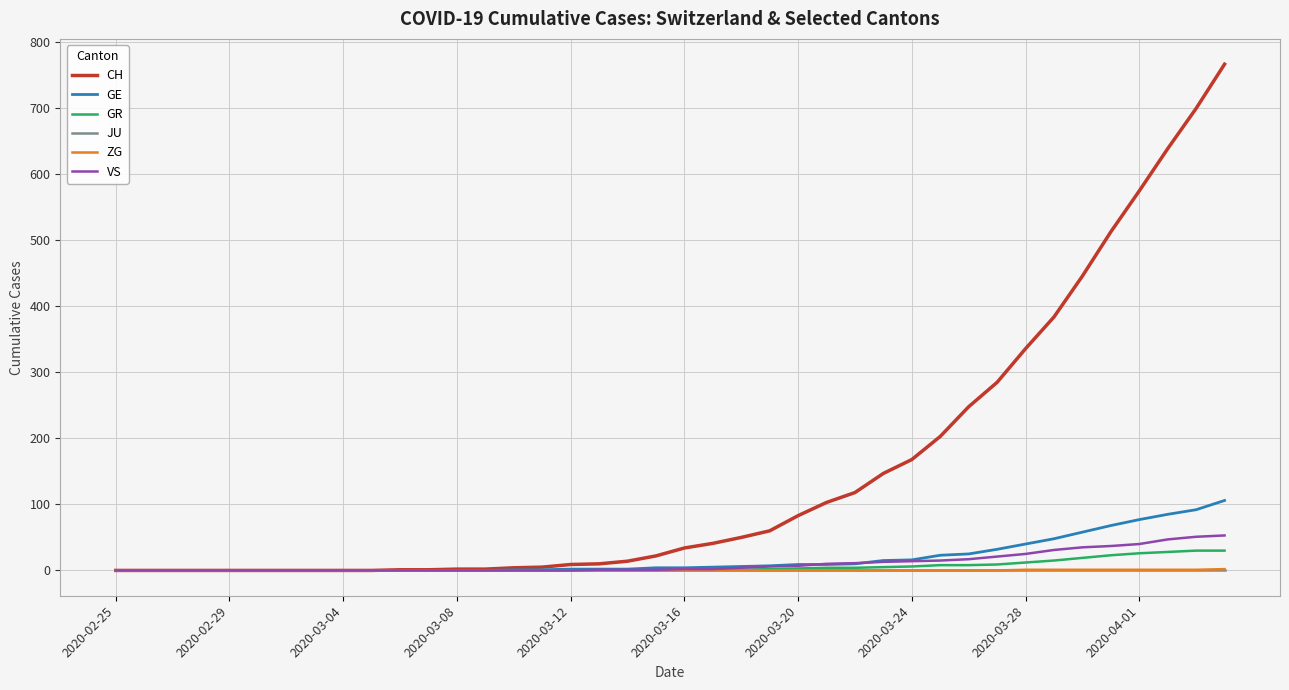

Which series has the largest total across all categories?

CH